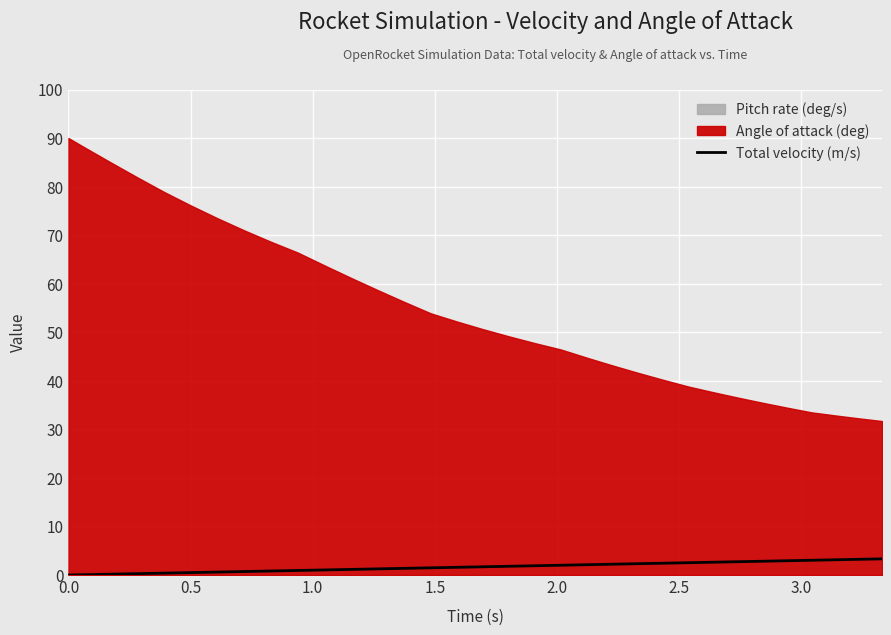

What is the difference between the maximum and minimum values?

3.3